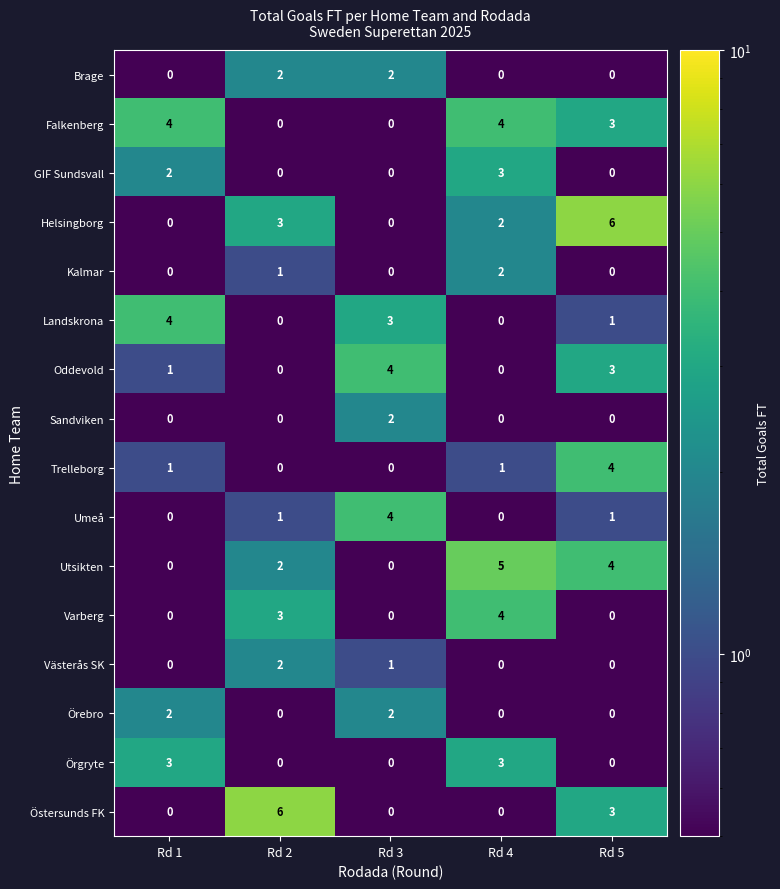

What is the difference between the second highest and second lowest values in the Oddevold series?

3